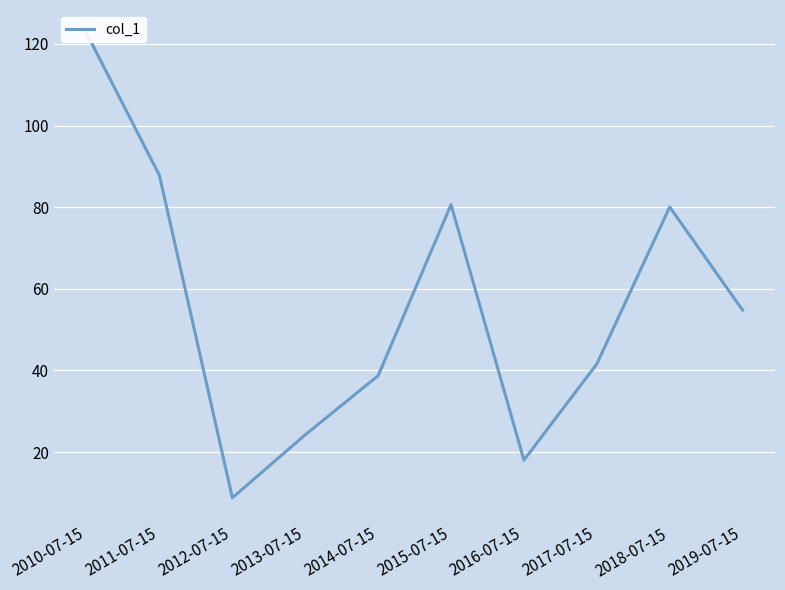

What is the maximum value shown in the chart?

122.6